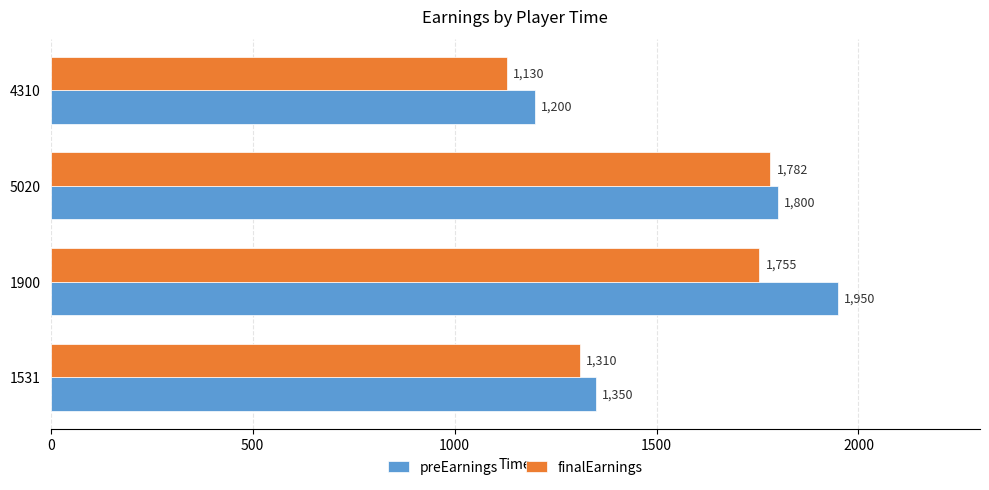

Which series has the widest spread of values?

preEarnings